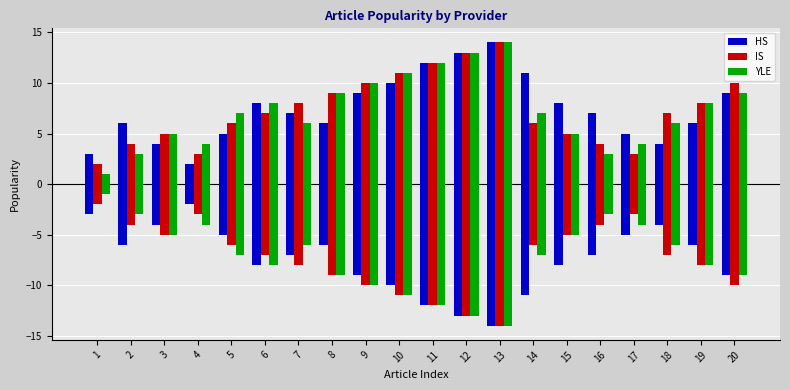

What is the sum of the IS values at 9 and 16?

14